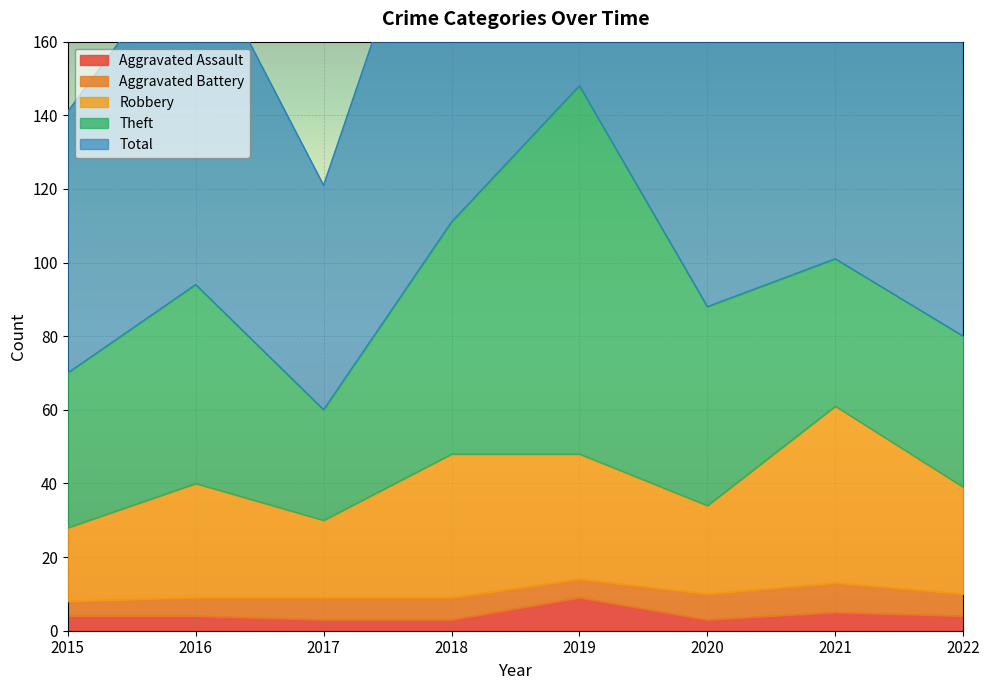

The value of Aggravated Assault at 2016 is 4. True or false?

True